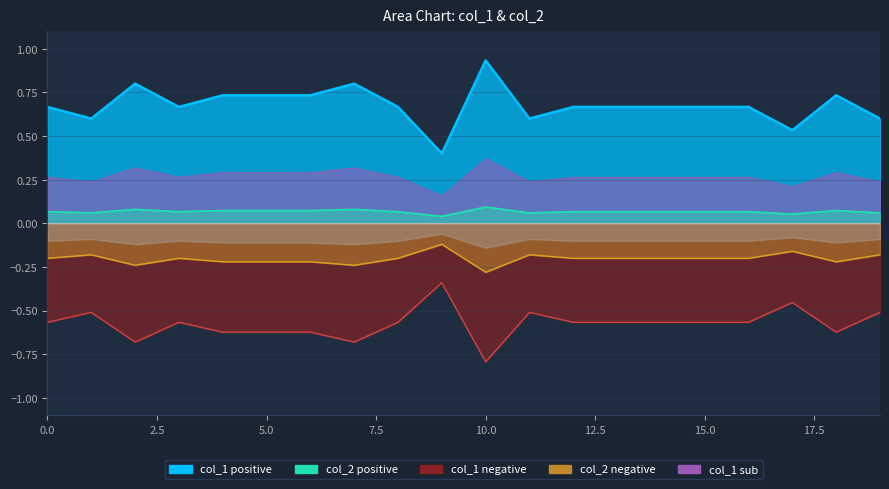

True or false: col_1 neg line and col_1 line intersect in this chart.

False